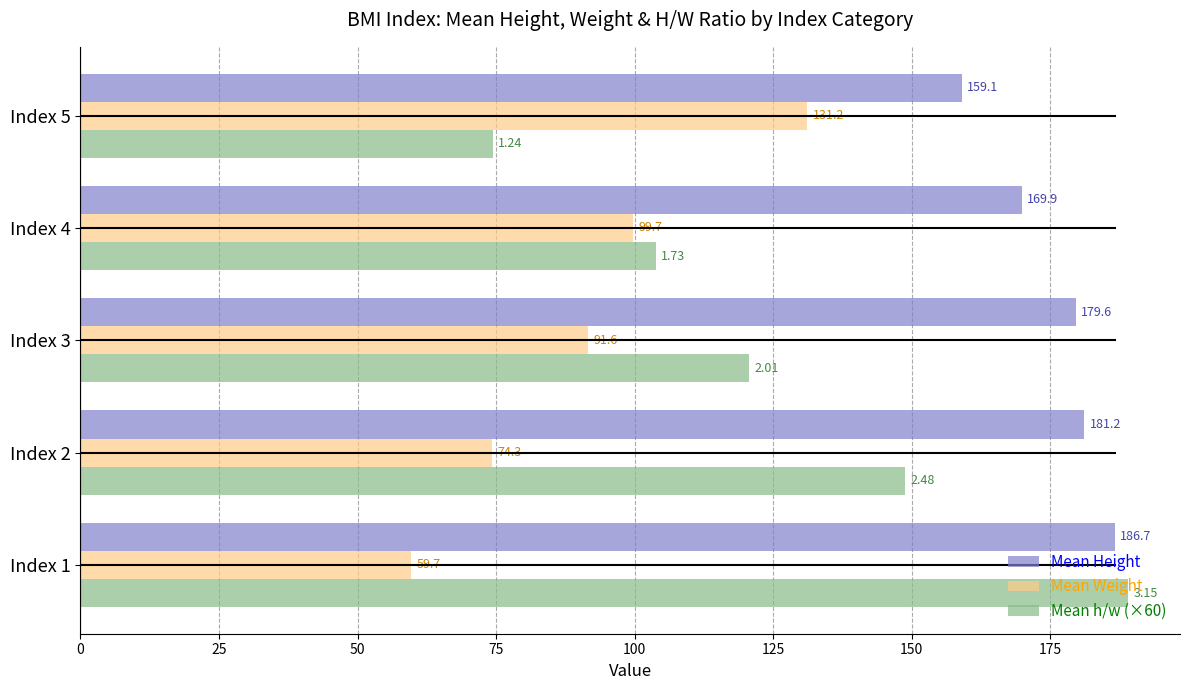

What is the difference between the Mean Weight values at Index 4 and Index 3?

8.1